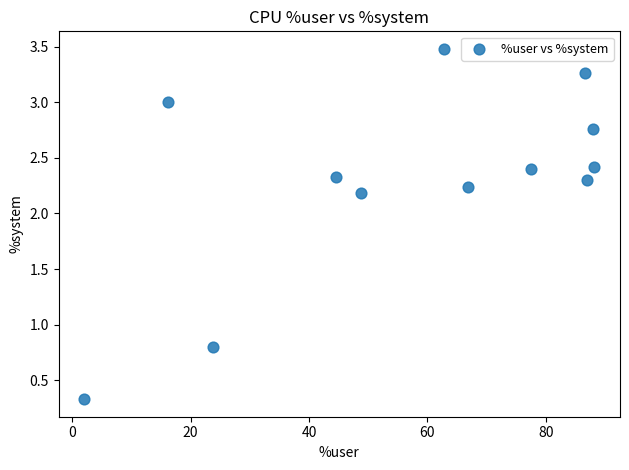

What is the average X value?

57.7